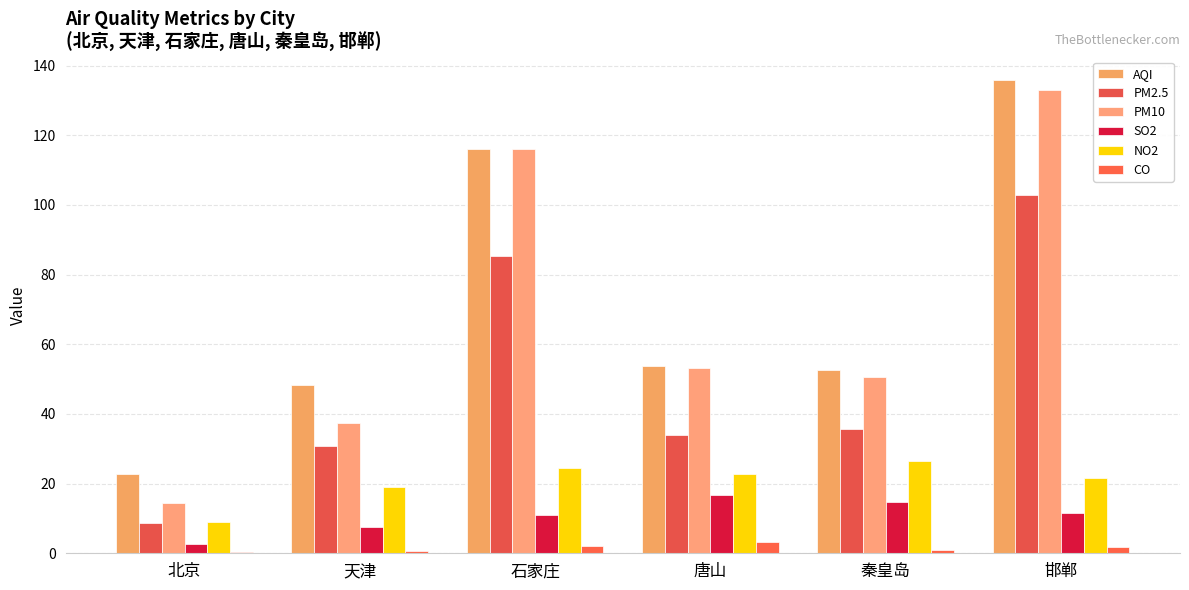

Reading right to left, extract all data points from this chart.

AQI: 邯郸=135.8	秦皇岛=52.6	唐山=53.9	石家庄=116.0	天津=48.2	北京=22.8
PM2.5: 邯郸=102.7	秦皇岛=35.8	唐山=33.9	石家庄=85.2	天津=30.9	北京=8.8
PM10: 邯郸=132.9	秦皇岛=50.6	唐山=53.3	石家庄=116.1	天津=37.4	北京=14.3
SO2: 邯郸=11.7	秦皇岛=14.9	唐山=16.7	石家庄=11.0	天津=7.5	北京=2.5
NO2: 邯郸=21.5	秦皇岛=26.6	唐山=22.8	石家庄=24.4	天津=19.1	北京=9.1
CO: 邯郸=1.7	秦皇岛=1.0	唐山=3.2	石家庄=2.1	天津=0.6	北京=0.3